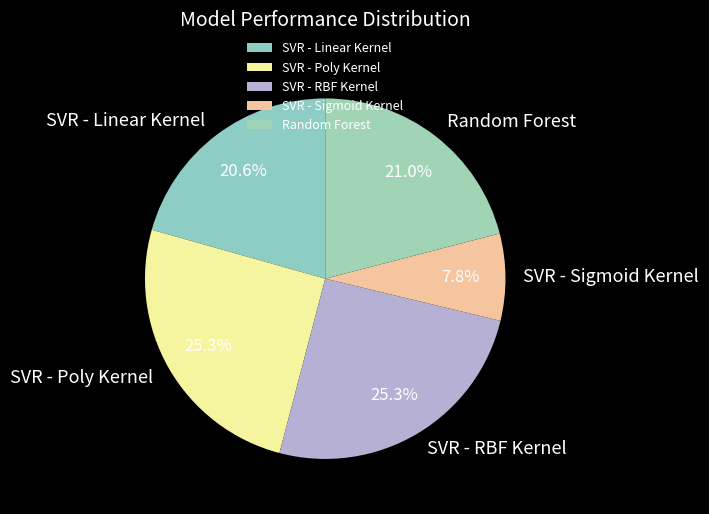

To the nearest percent, what percentage of the pie is SVR - Linear Kernel?

21%